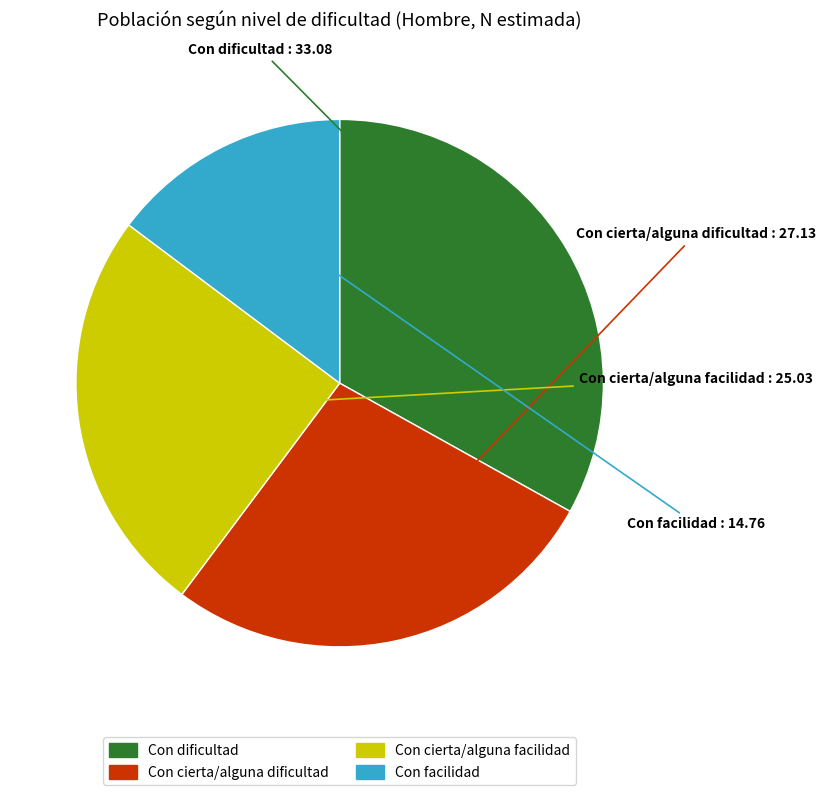

Is the sum of Con cierta/alguna facilidad and Con cierta/alguna dificultad greater than half?

Yes